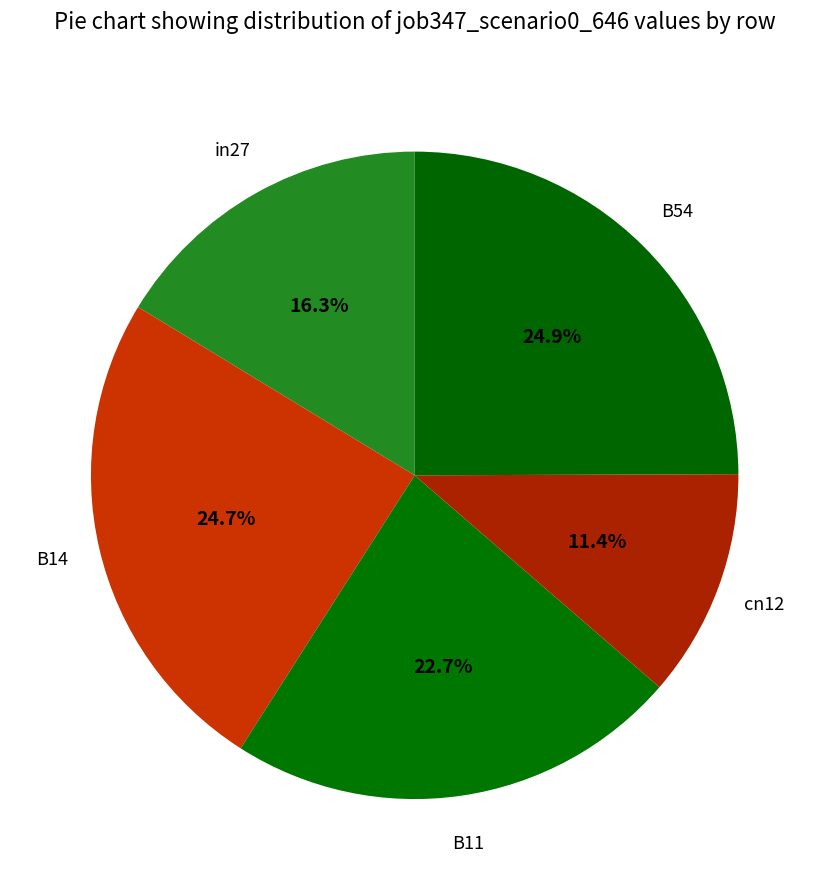

How many slices are in this pie chart?

5